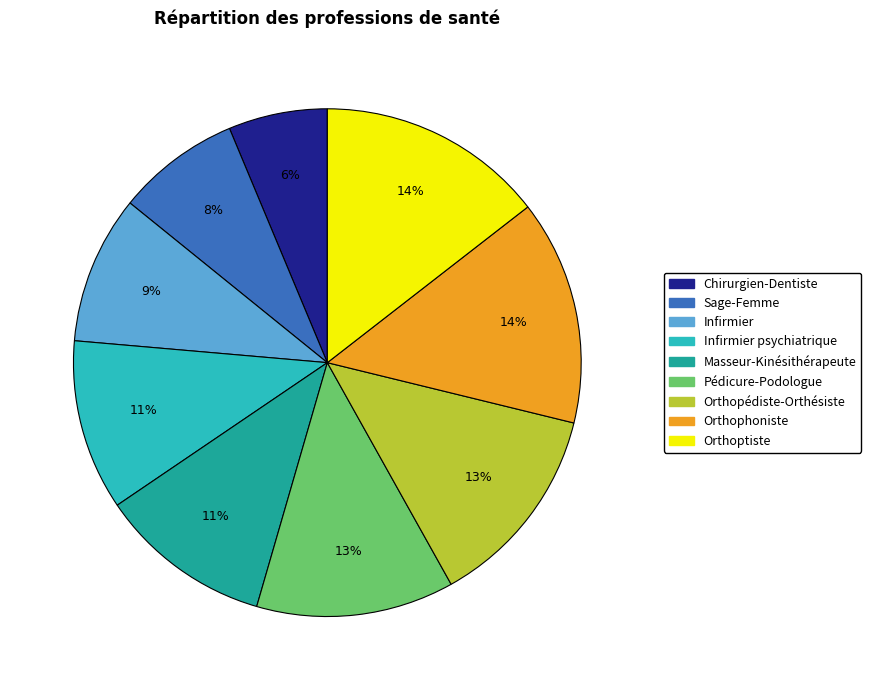

Do Infirmier and Chirurgien-Dentiste together represent more than half of the pie?

No